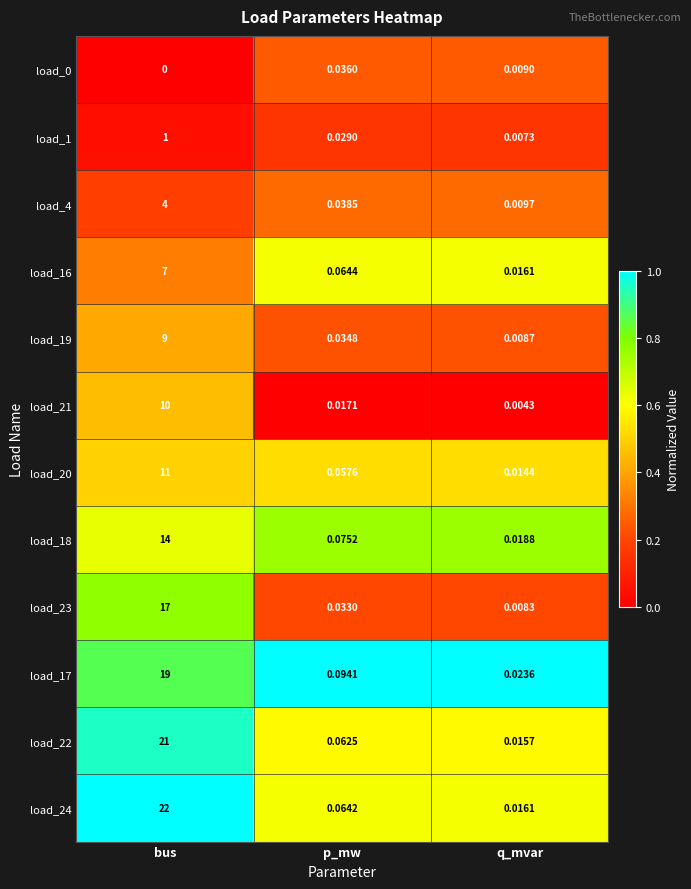

Rank the categories by load_16 value from highest to lowest.

bus, p_mw, q_mvar